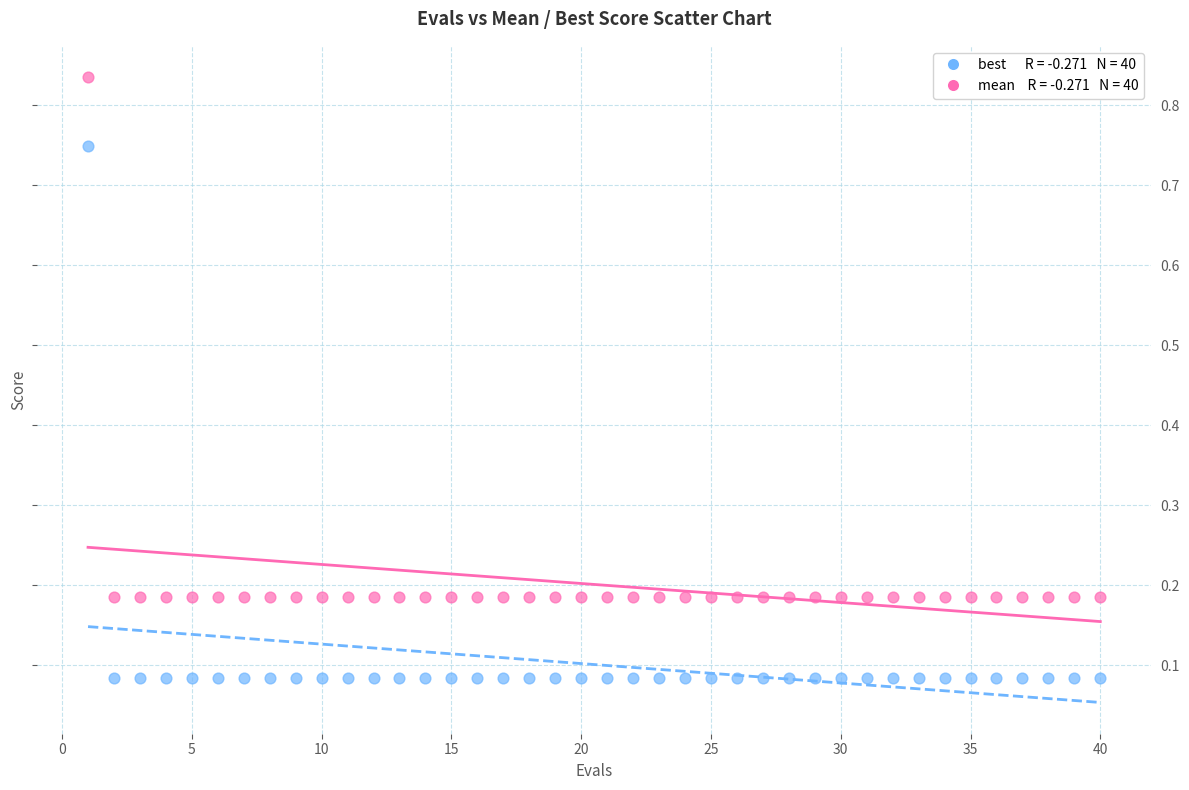

Across all data points, what is the range of X values (max minus min)?

39.0